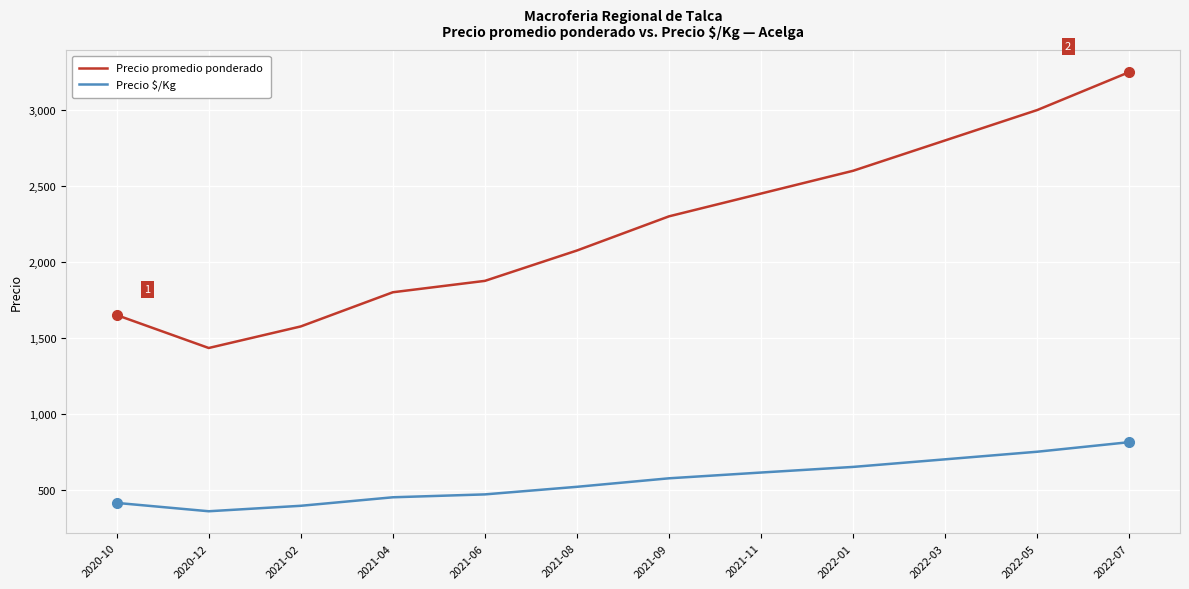

Does the chart display data point markers on the line(s)?

No